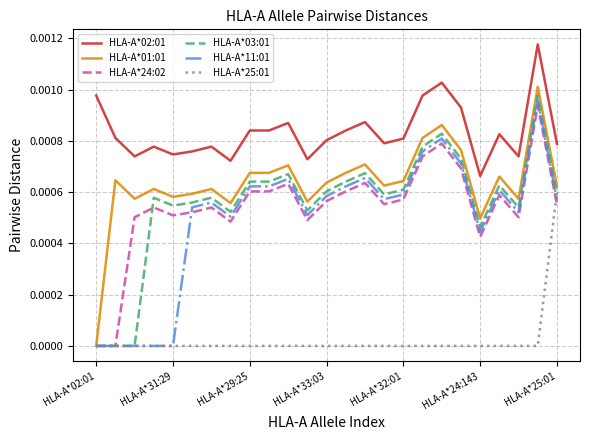

At how many categories does at least one series exceed 0?

25